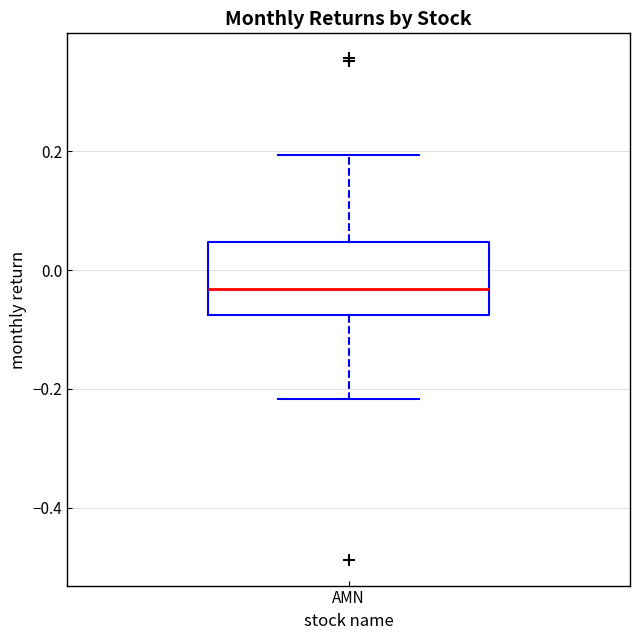

Read this box plot against the y-axis: the position of the median line, the range covered by the box, and the ends of both whiskers. The values are not printed on the chart, so give them approximately, as read against the axis.

median -0.04, box -0.08 to 0.04, whiskers -0.22 to 0.20